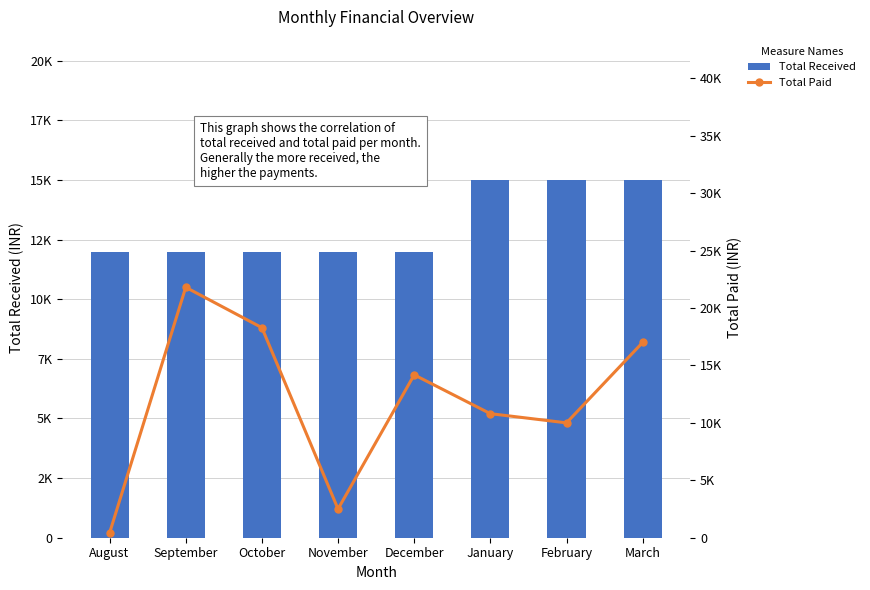

What is the value of the Total Received bar at the 5th from the left?

12000